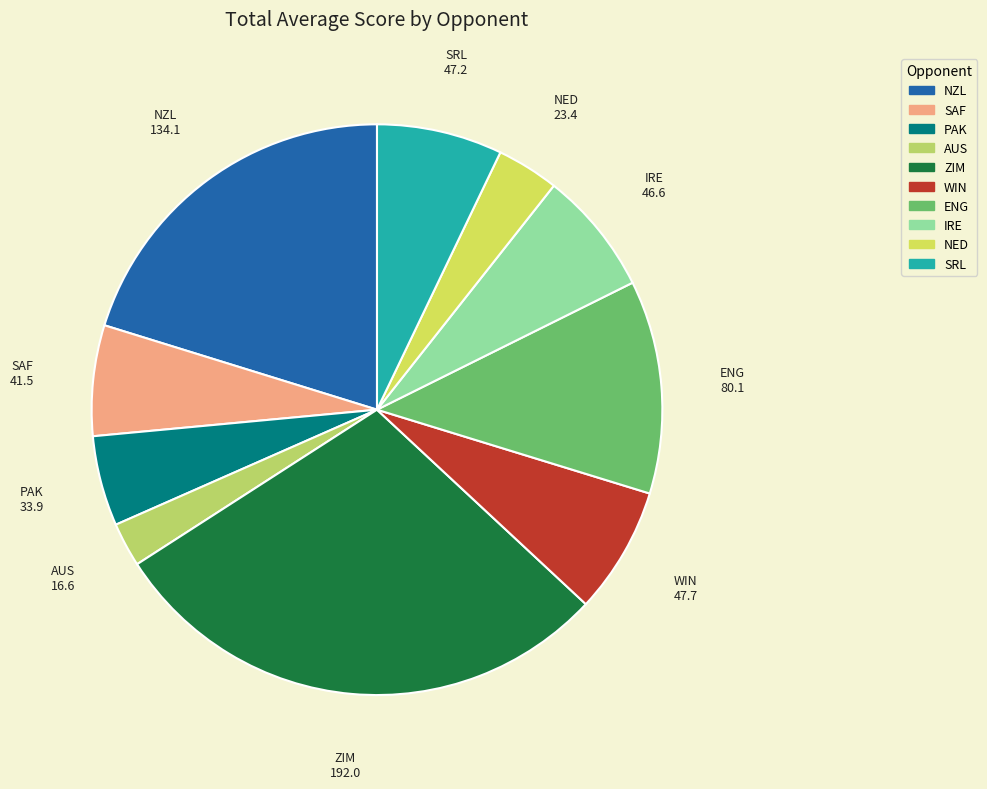

Which category has the smallest portion of the pie?

AUS